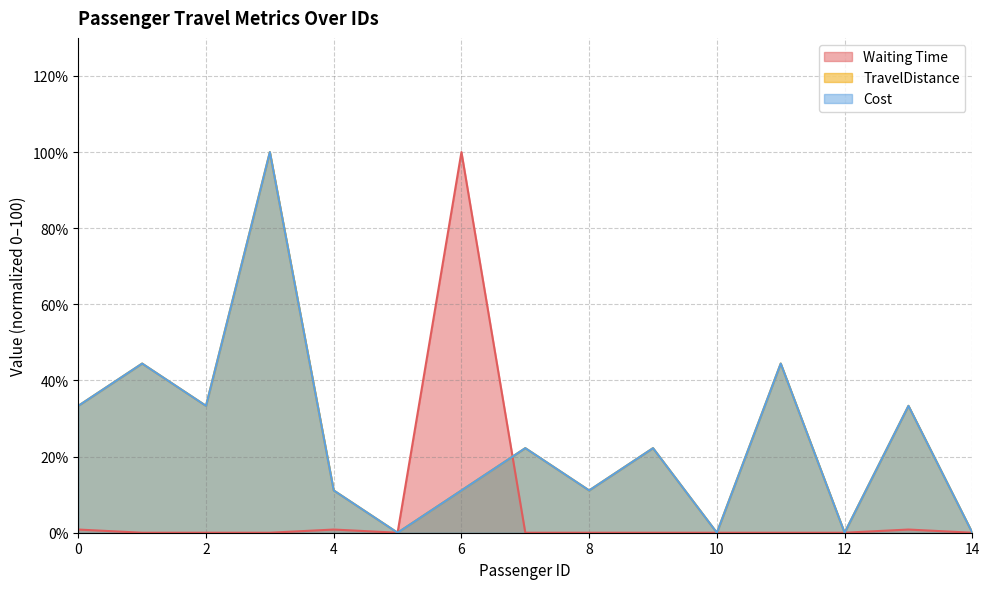

What is the spread (max minus min) of values at 2?

33.3